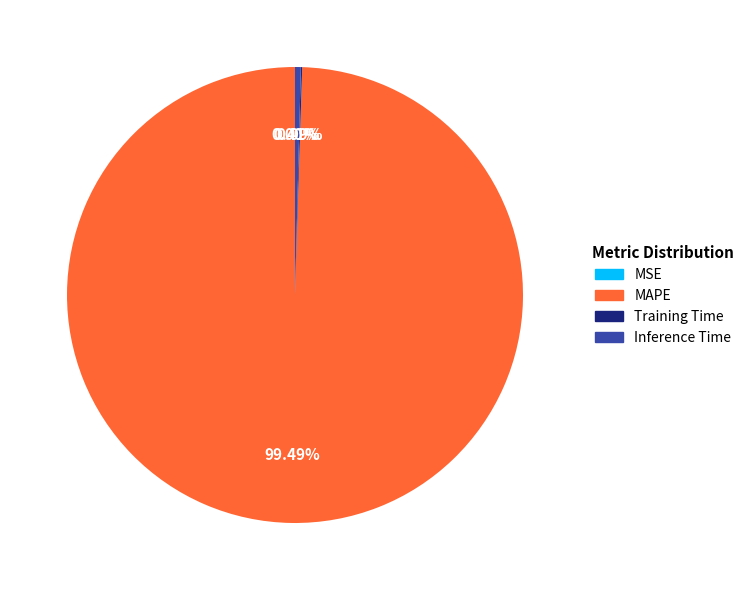

The MAPE slice represents 89% of the pie. True or false?

False